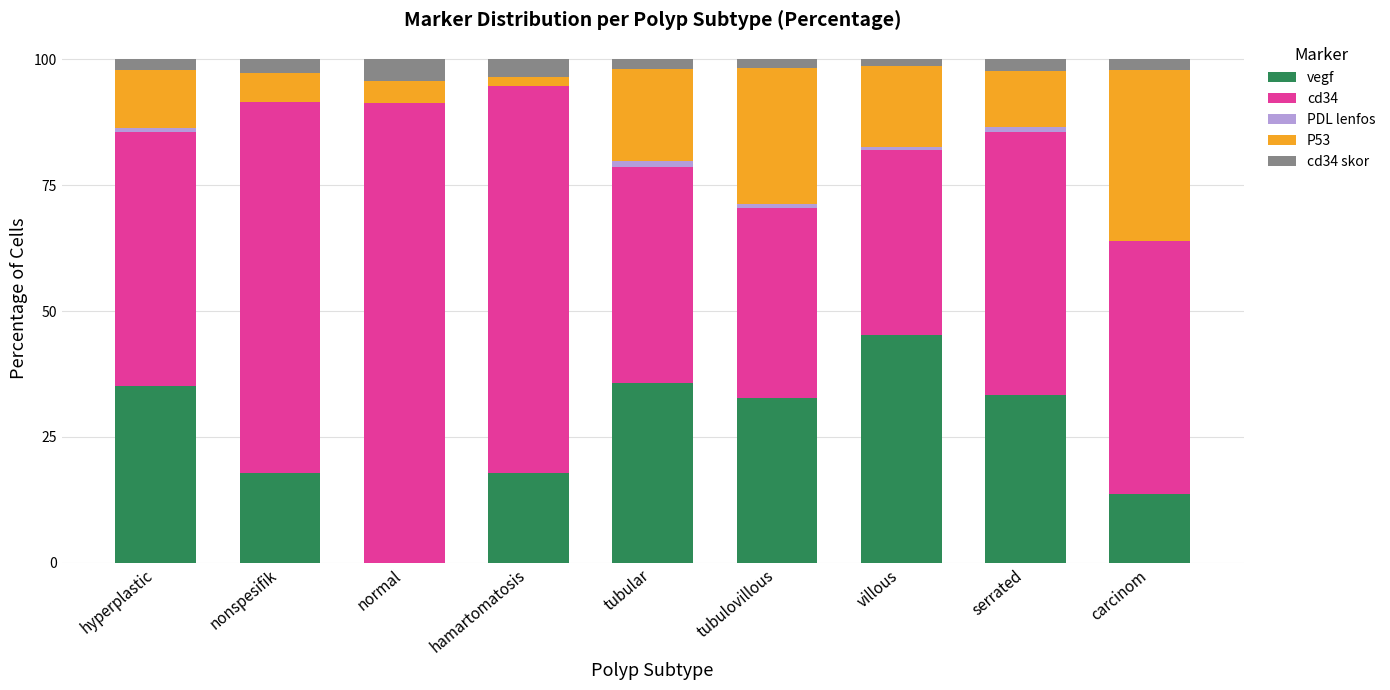

What is the highest value of the vegf series?

45.2